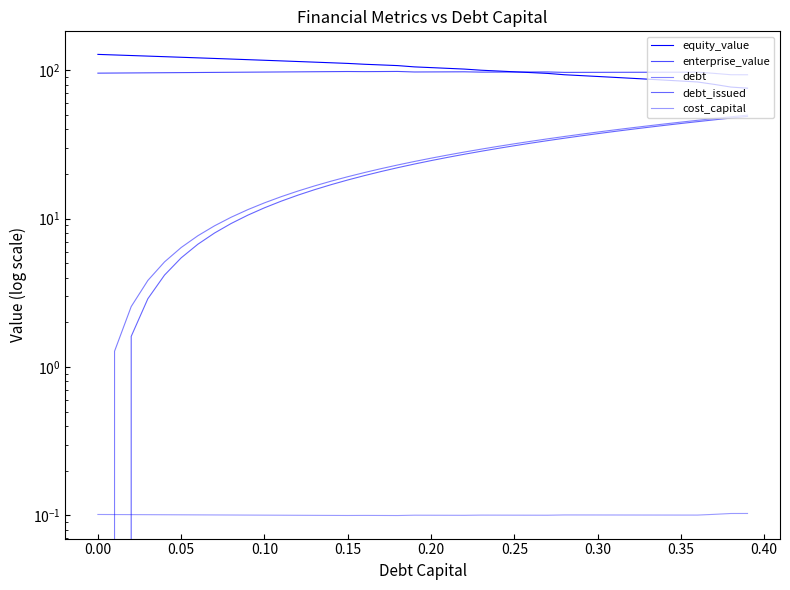

What is the lowest value of the equity_value series?

75.7